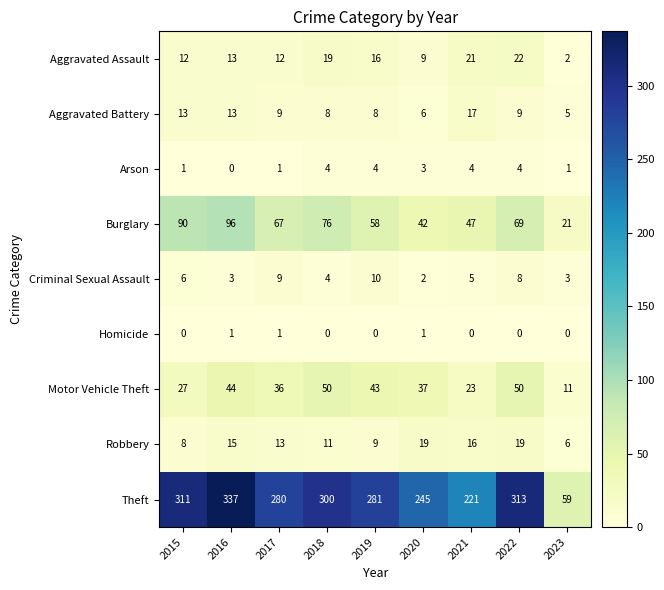

What is the sum of all Robbery values?

116